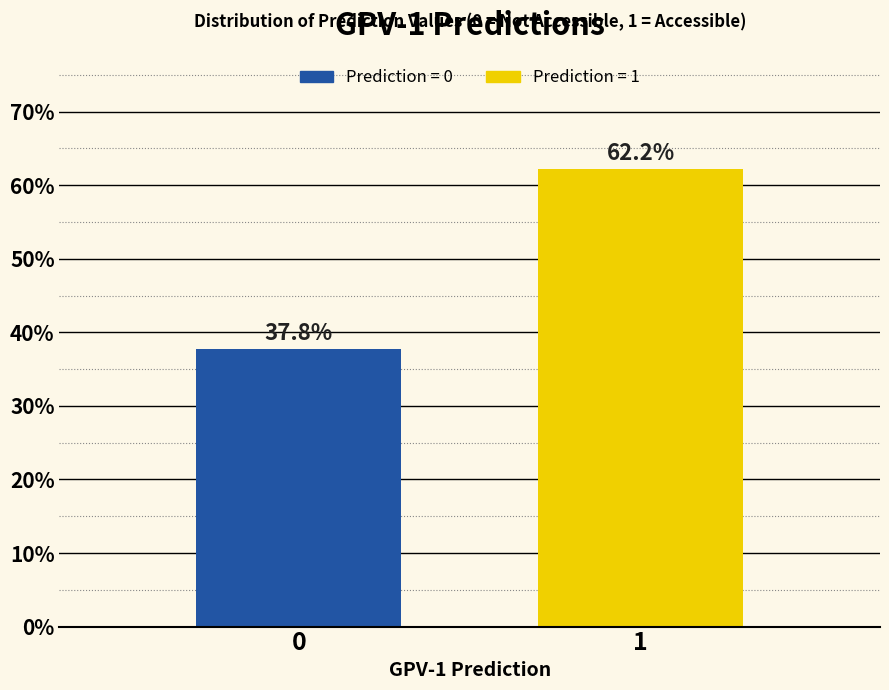

Reading left to right, list all the values displayed in this chart.

37.8	62.2